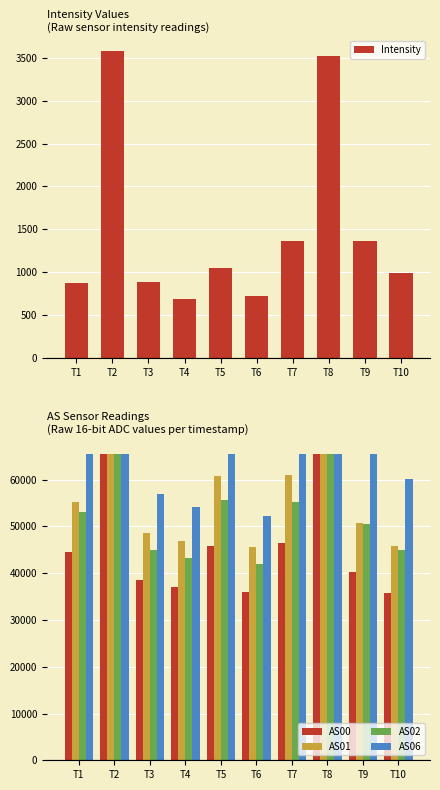

What is the lowest value of the AS06 series?

52244